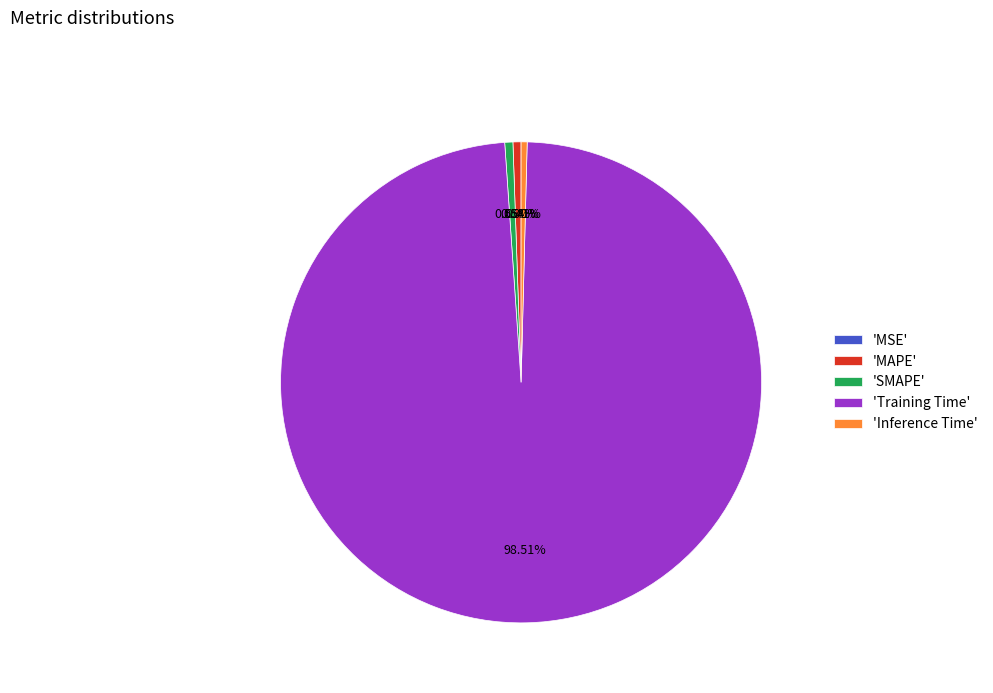

Which slice is the largest?

'Training Time'